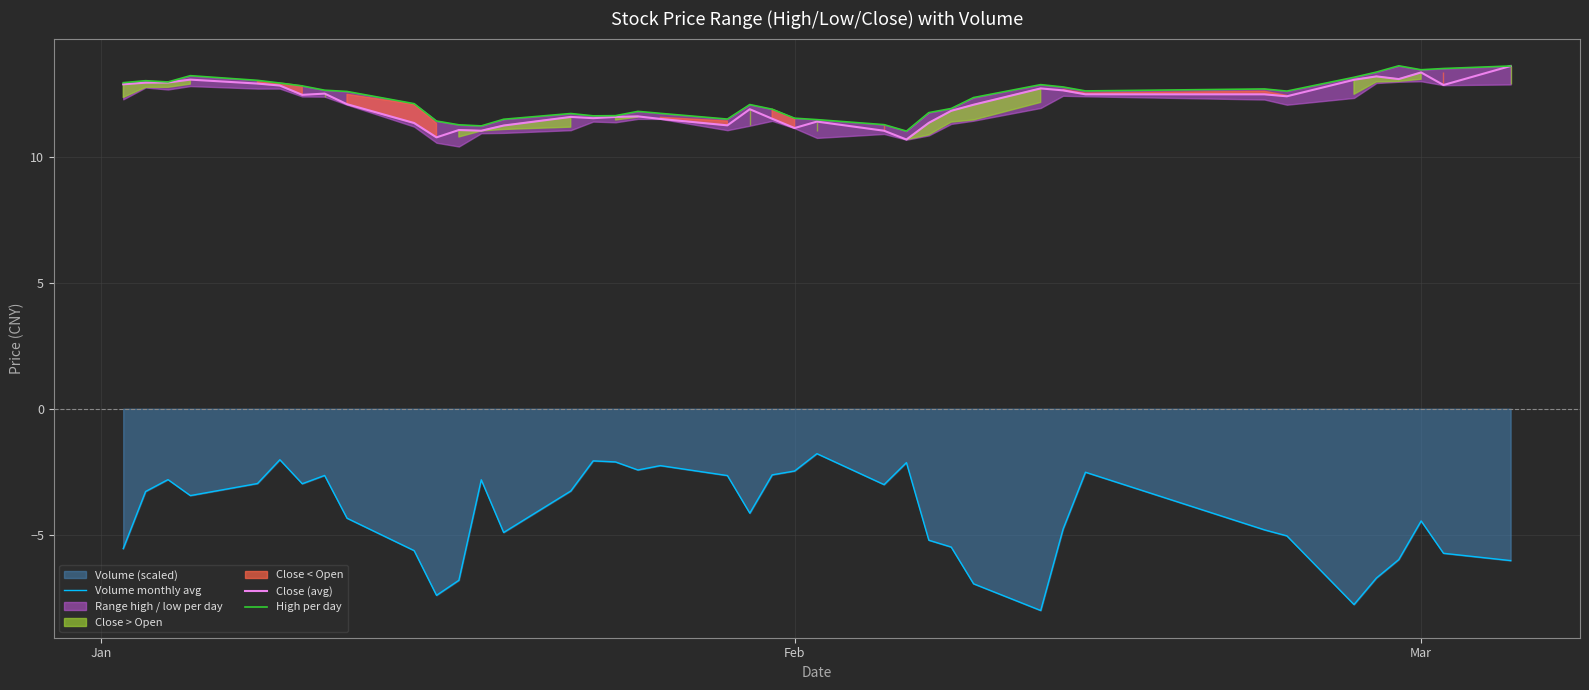

What is the maximum value for Close (avg)?

13.6